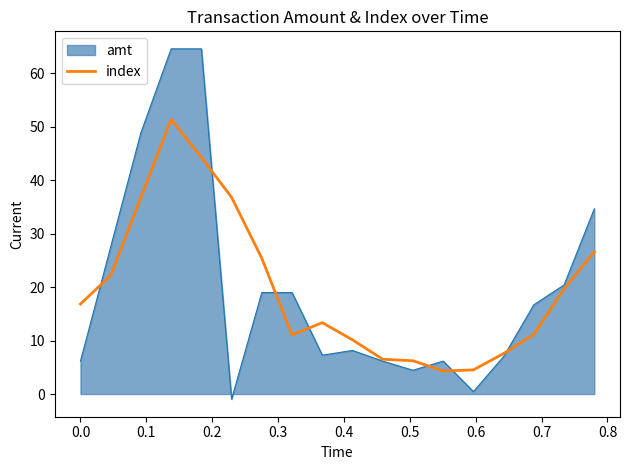

List the series in order of their peak value, lowest first.

index, amt